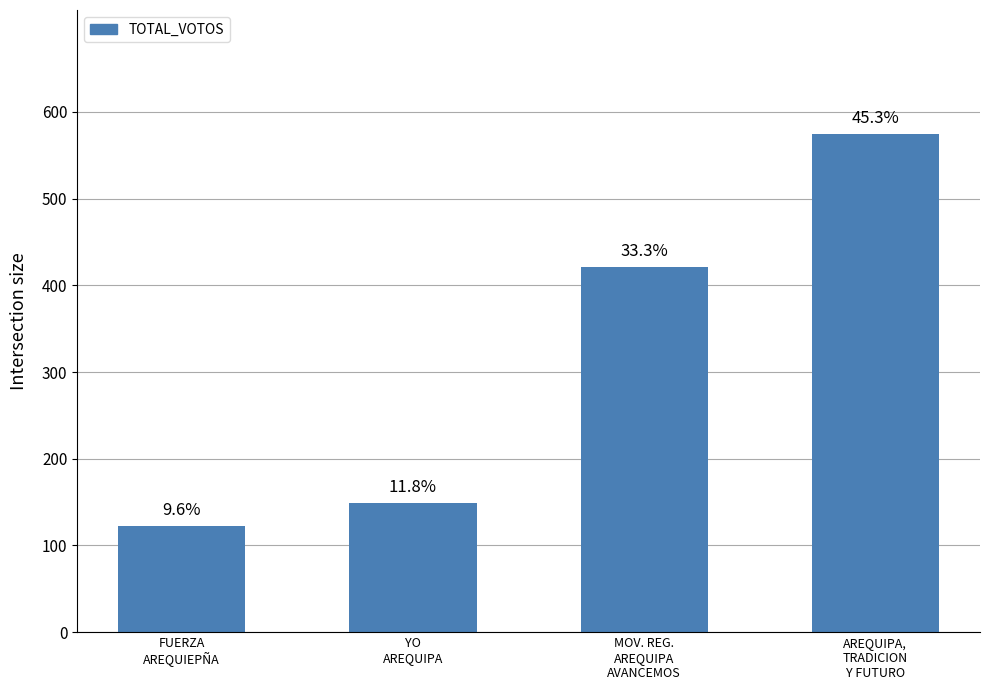

How many bars are there in total?

4